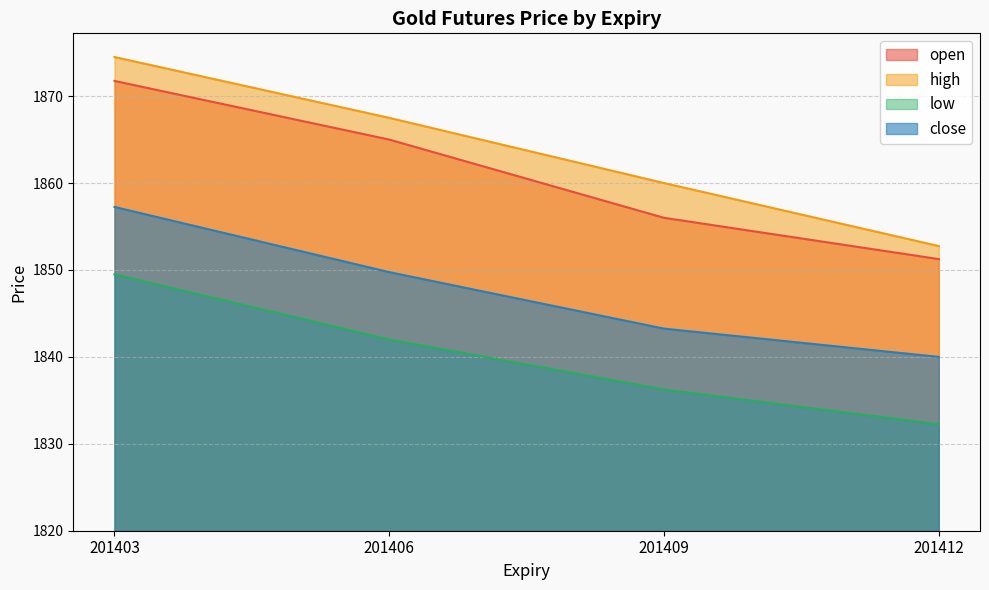

At which label is high closest to 1863?

201409